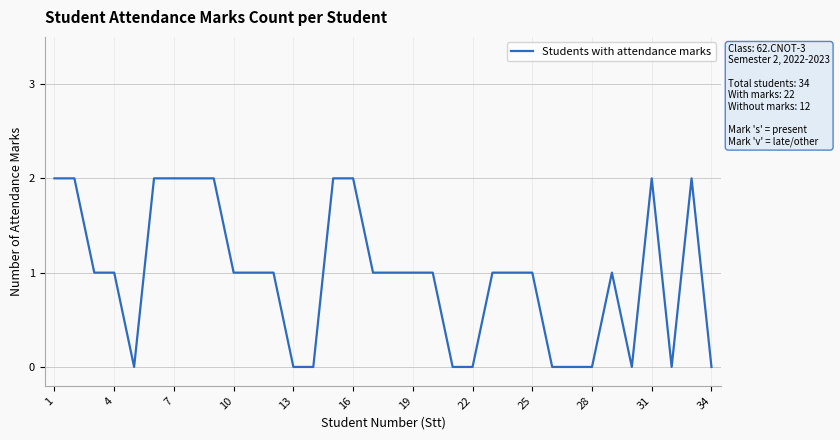

Reading right to left, transcribe all the data shown in this chart.

0	2	0	2	0	1	0	0	0	1	1	1	0	0	1	1	1	1	2	2	0	0	1	1	1	2	2	2	2	0	1	1	2	2